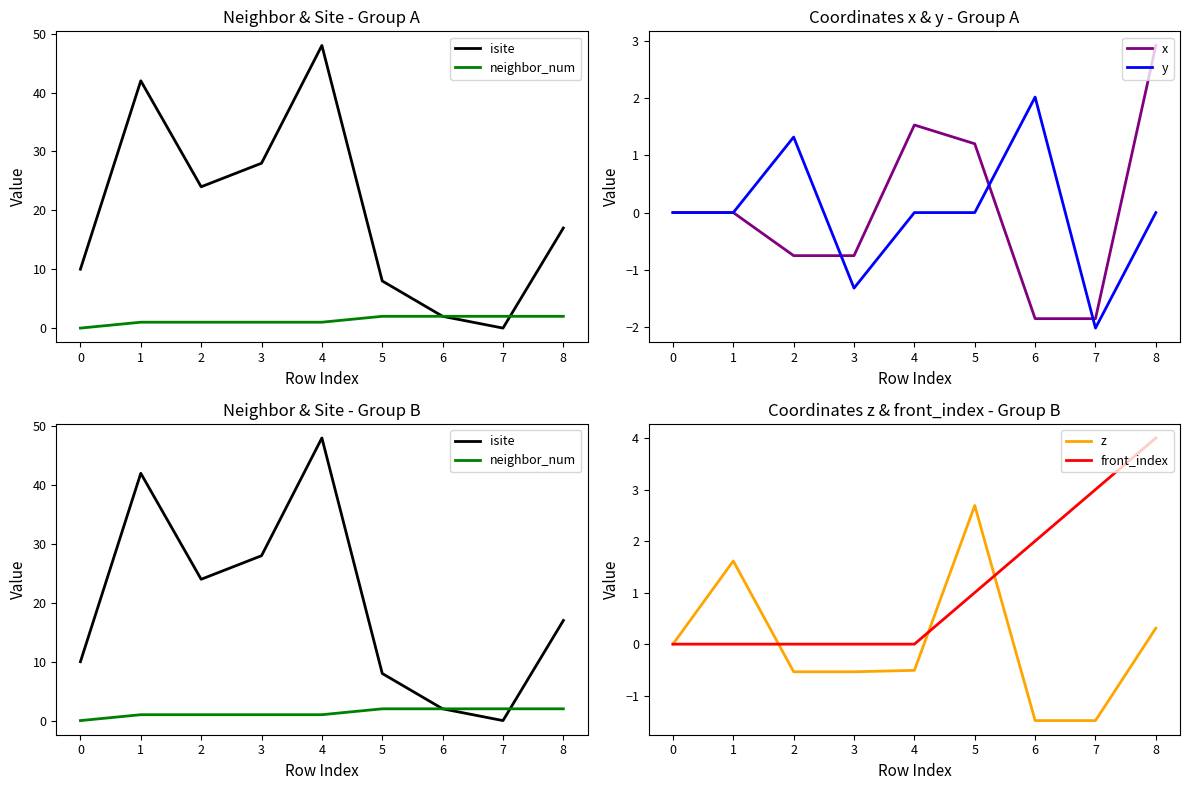

Is this an area chart (filled region under the line)?

No